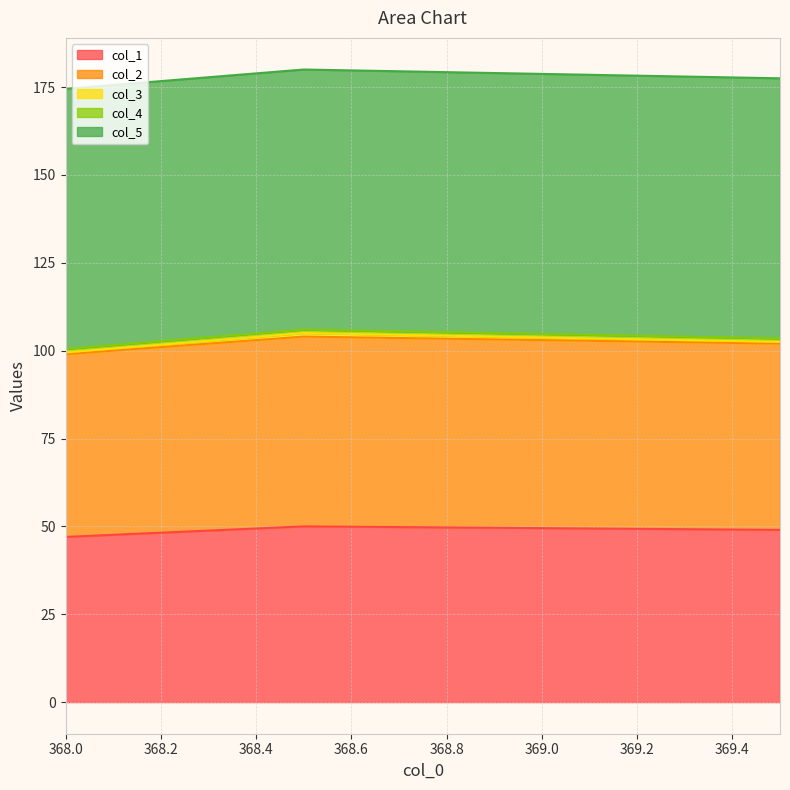

What is the sum of all col_3 values?

2.0